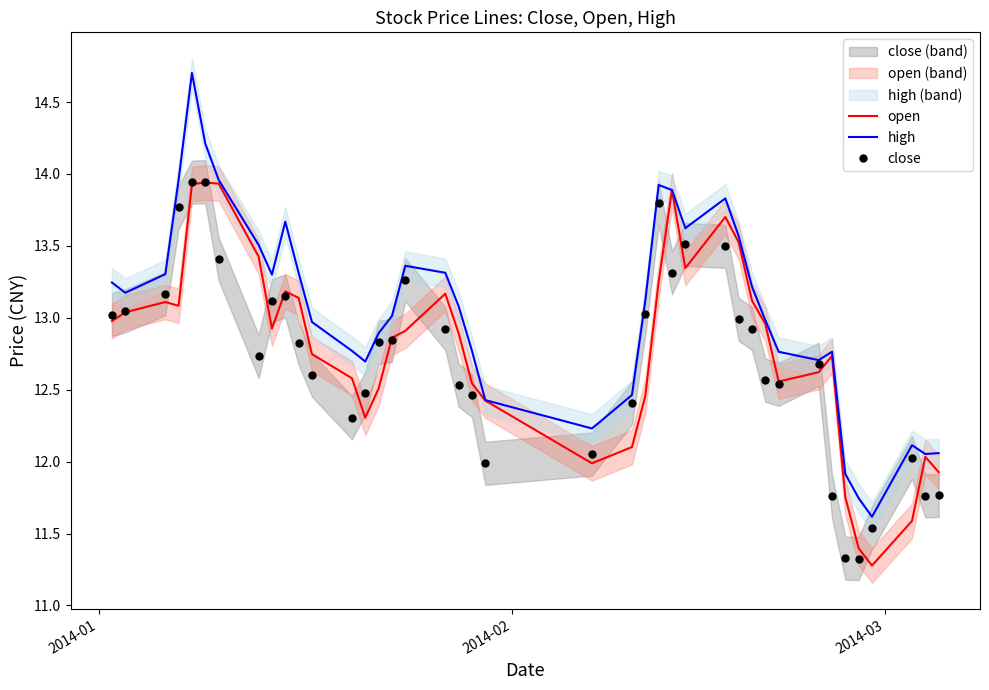

How many data points in high are above 13?

22